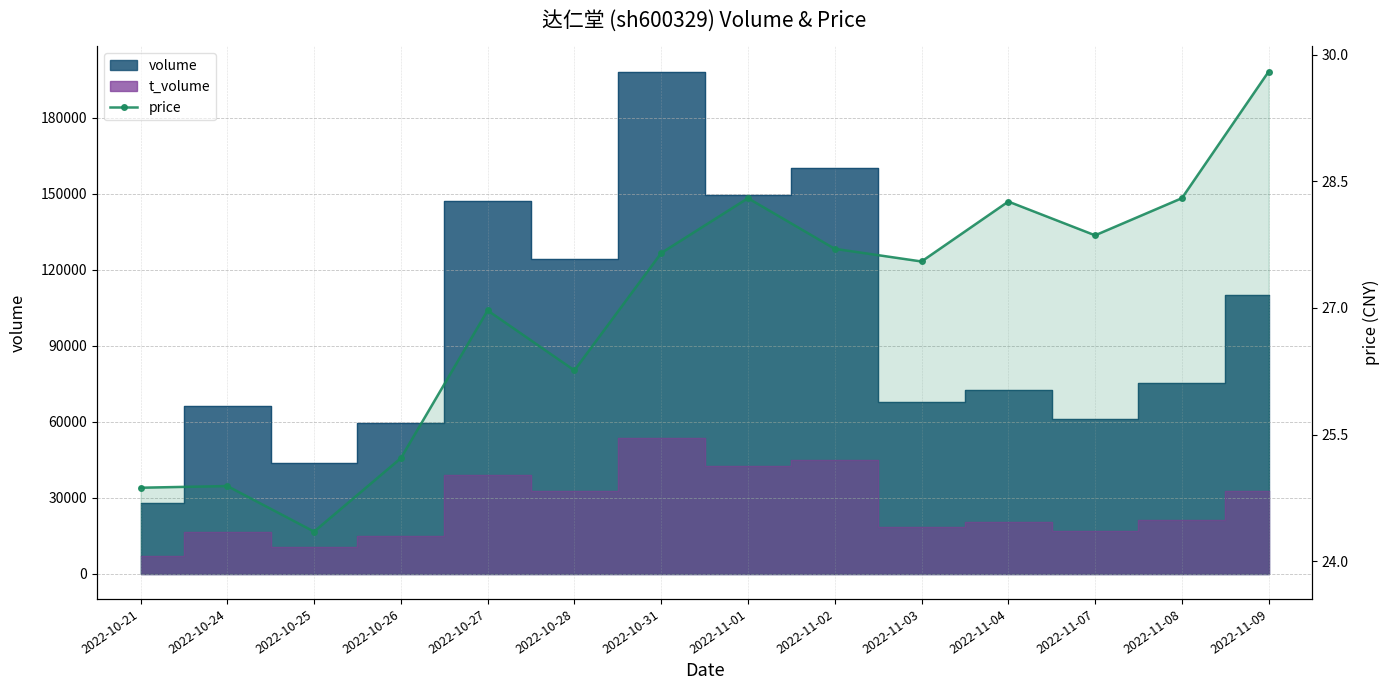

Reading left to right, extract all data points from this chart.

24.9	24.9	24.4	25.2	27.0	26.3	27.6	28.3	27.7	27.6	28.3	27.9	28.3	29.8